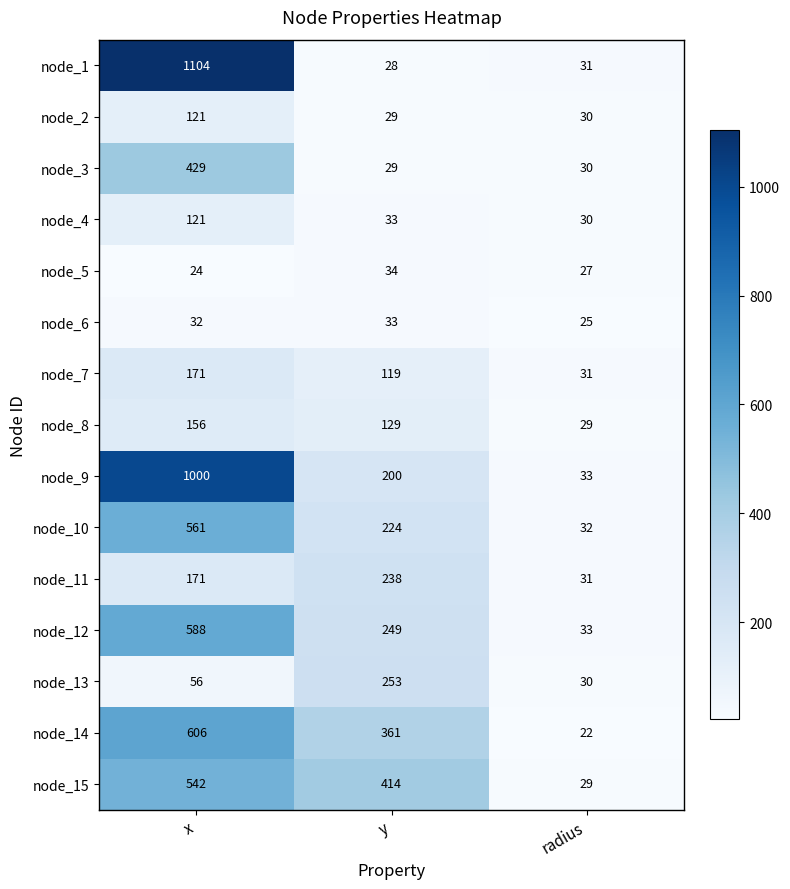

What is the difference between the maximum and minimum values in the node_3 series?

400